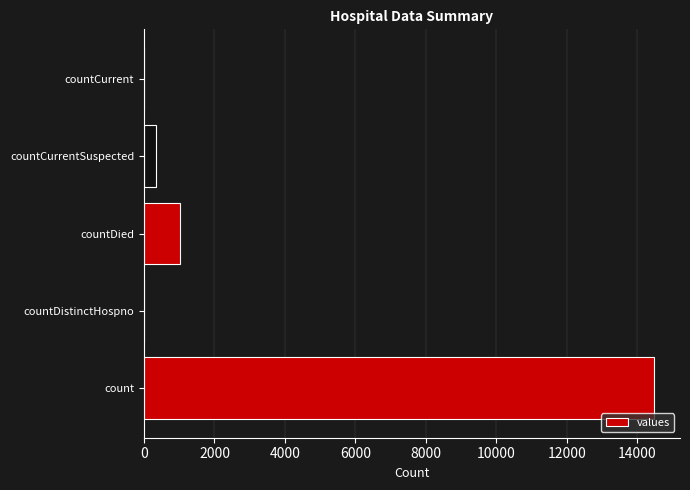

What is the sum of the values at countCurrentSuspected and countDistinctHospno?

345